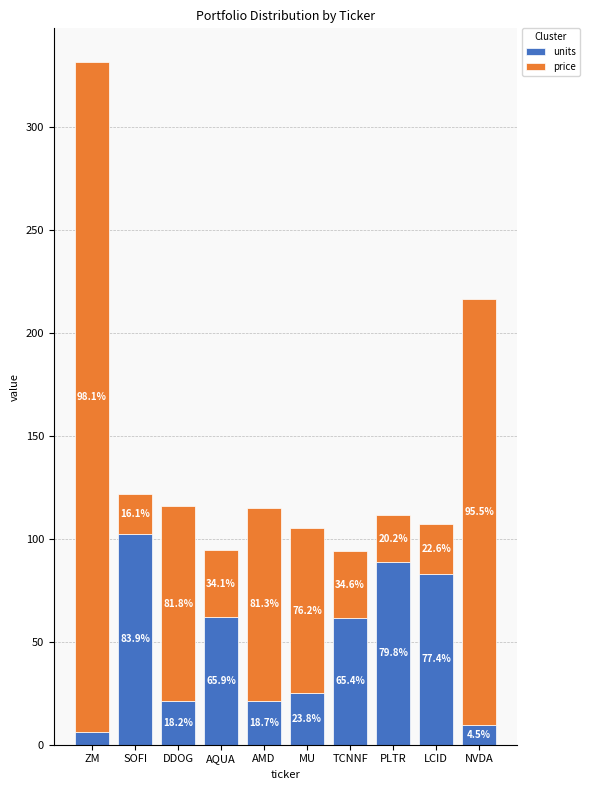

How many bars are there in total?

10